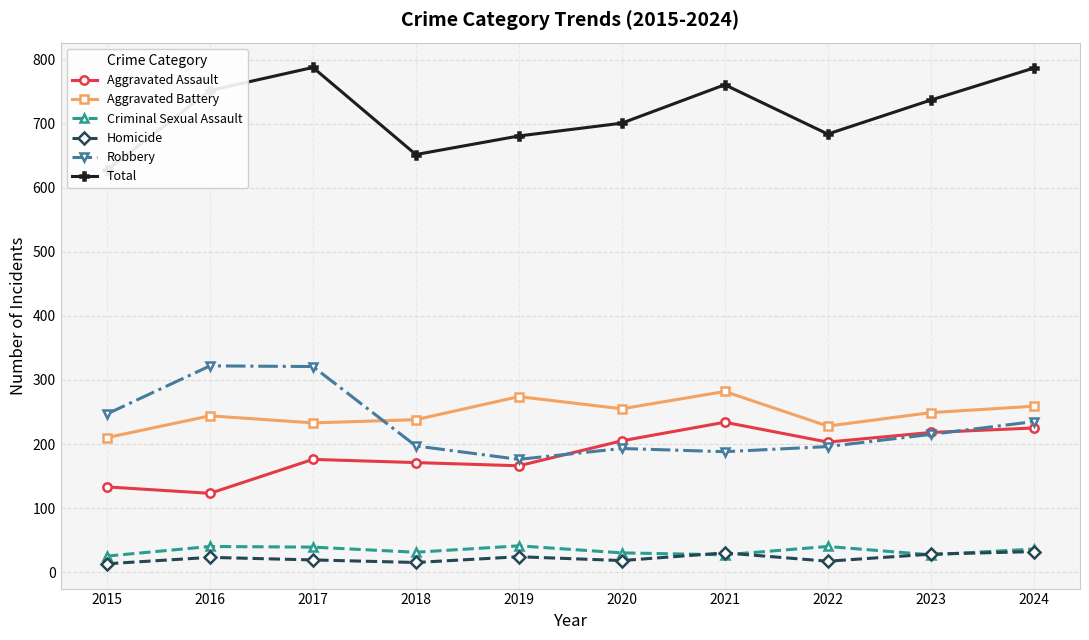

Which series has the largest range (max minus min)?

Total